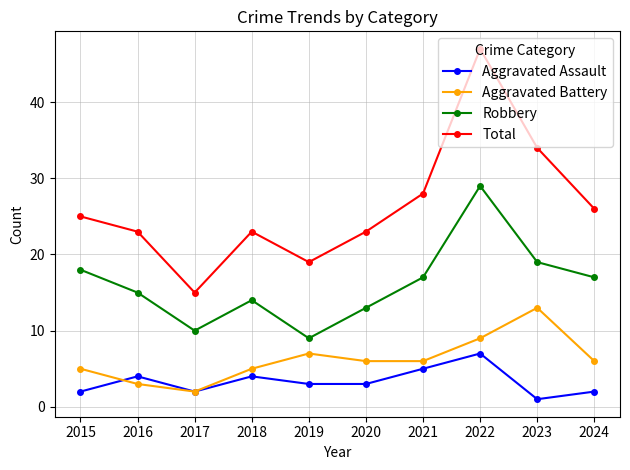

Is the value of Robbery at 2021 greater than the value of Total at 2015?

No